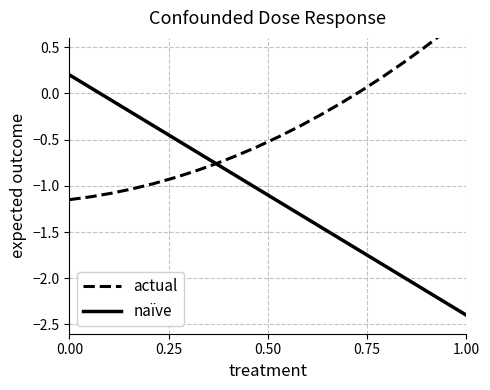

Rank the series by their average value, from highest to lowest.

actual, naïve